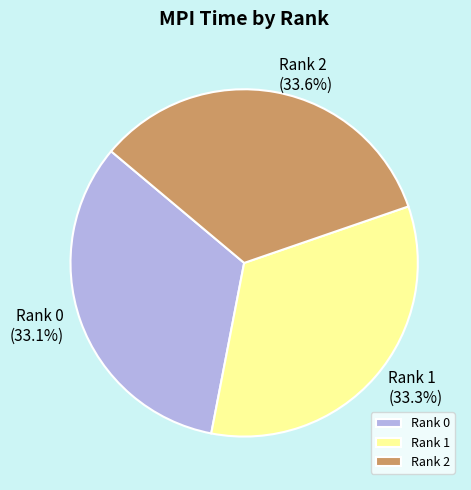

Count the number of slices in the pie.

3